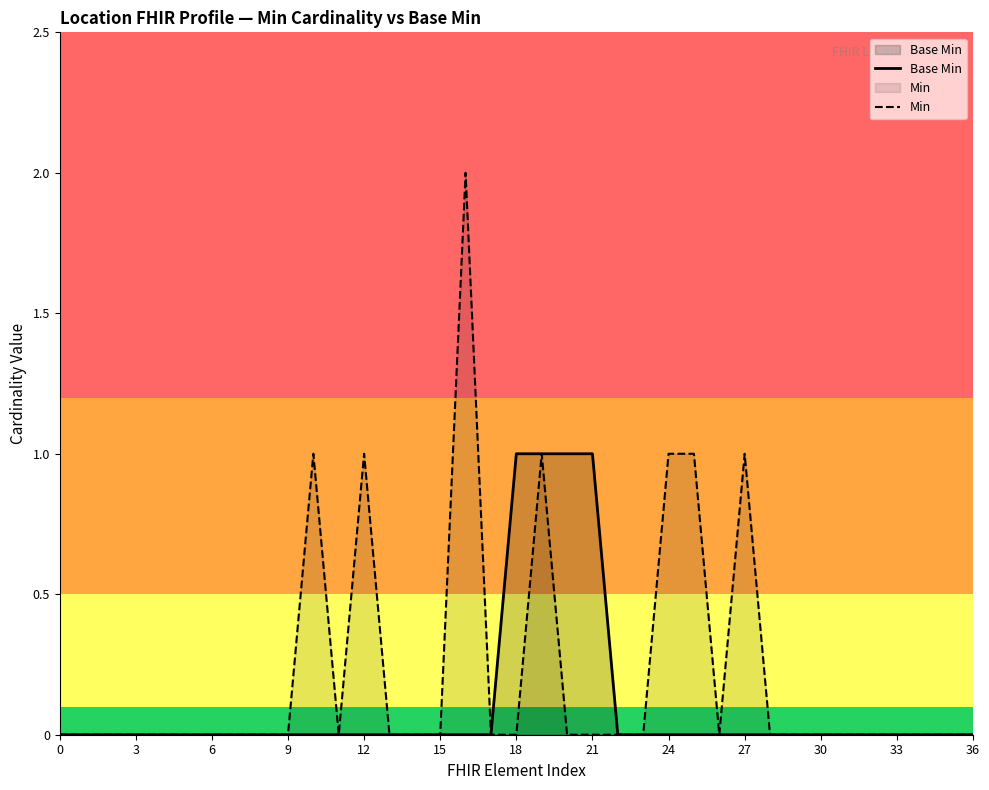

Which series has the widest spread of values?

Min